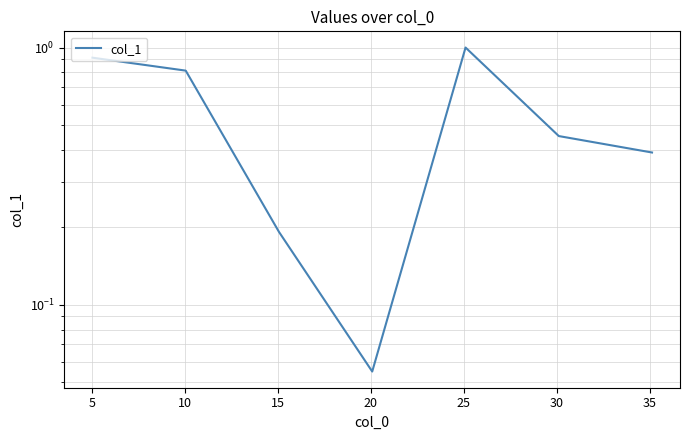

What is the value of the 7th point from the left?

0.4